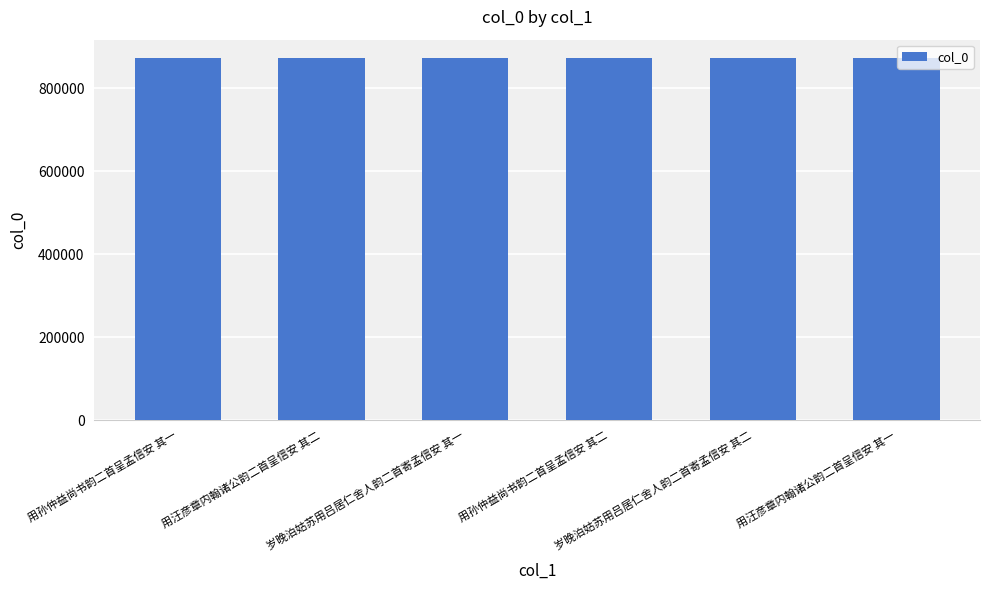

What is the value of the 3rd bar from the left?

872721